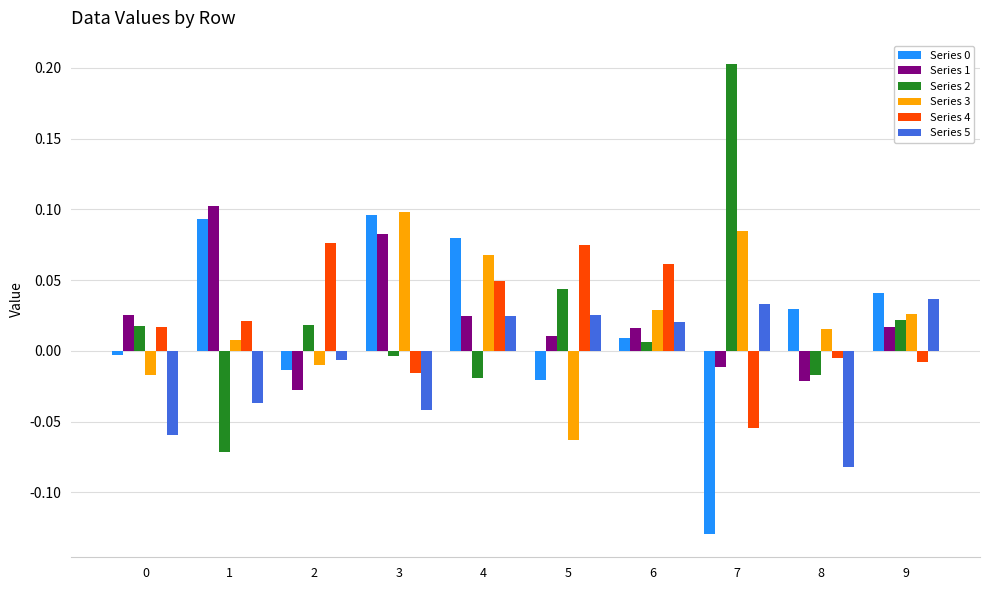

Is it true that Series 3 equals 0.1 at 4?

True